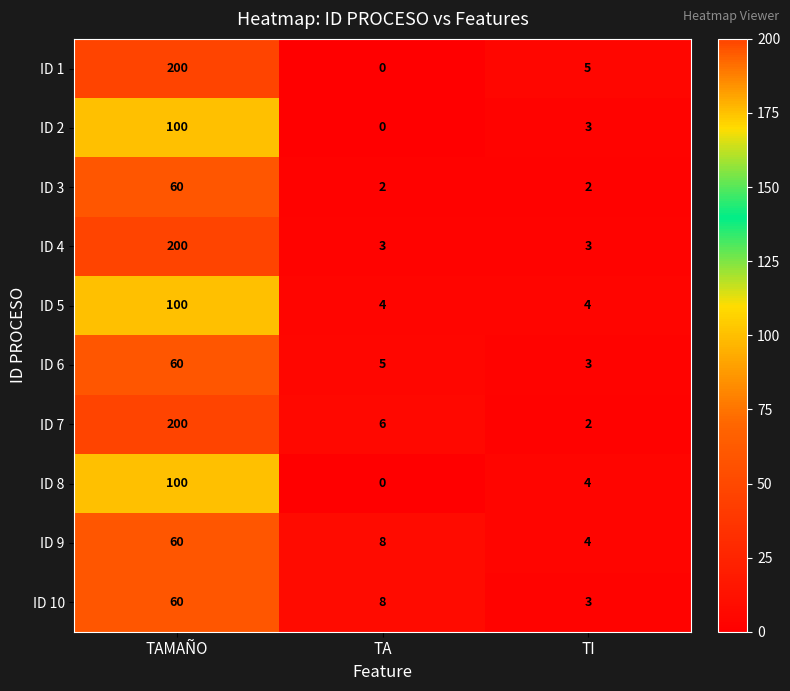

Between TAMAÑO and TA, which series saw the biggest shift?

ID 1